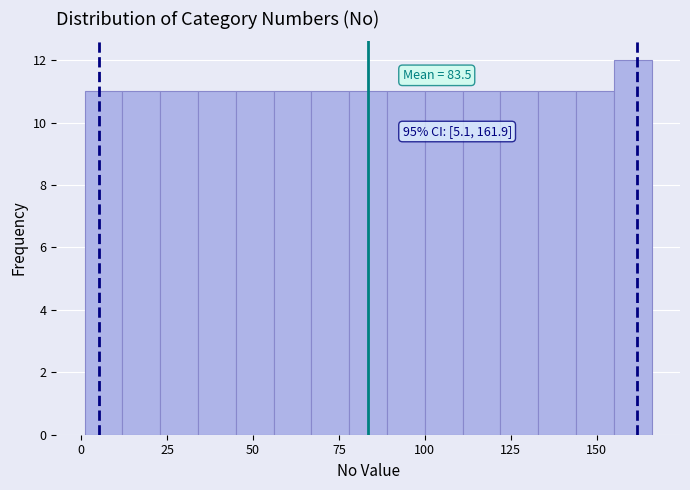

Read against the x-axis, roughly where is the centre of the tallest bar?

160